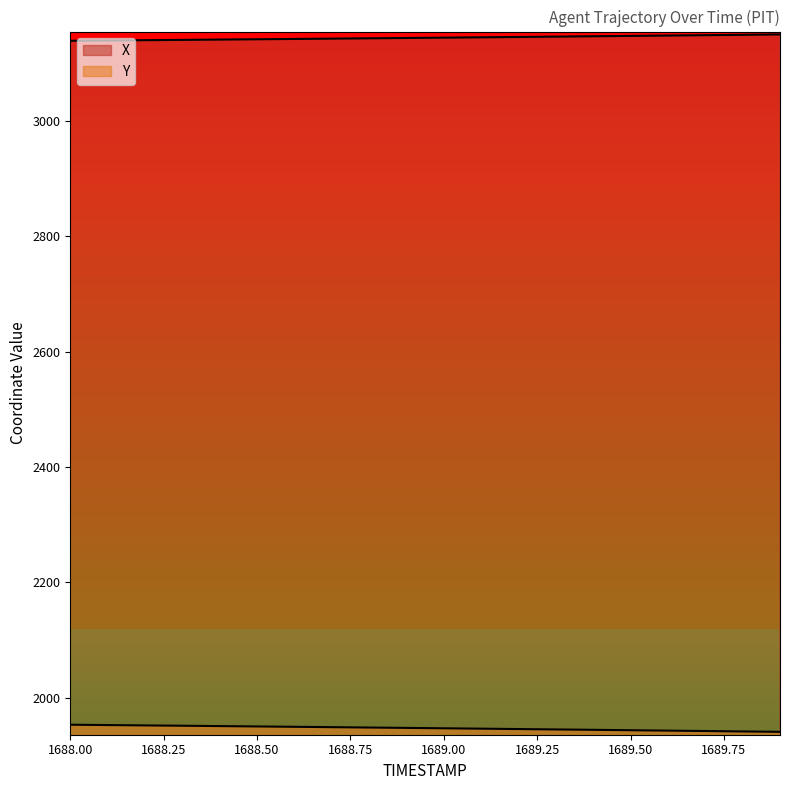

True or false: Y and X intersect in this chart.

False